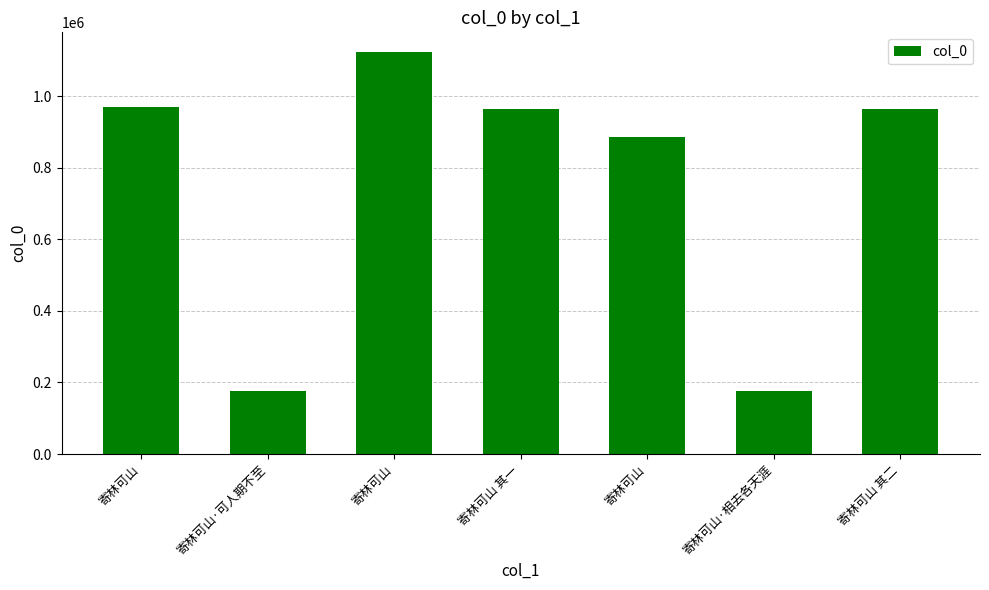

What is the difference between the maximum and minimum values?

946257